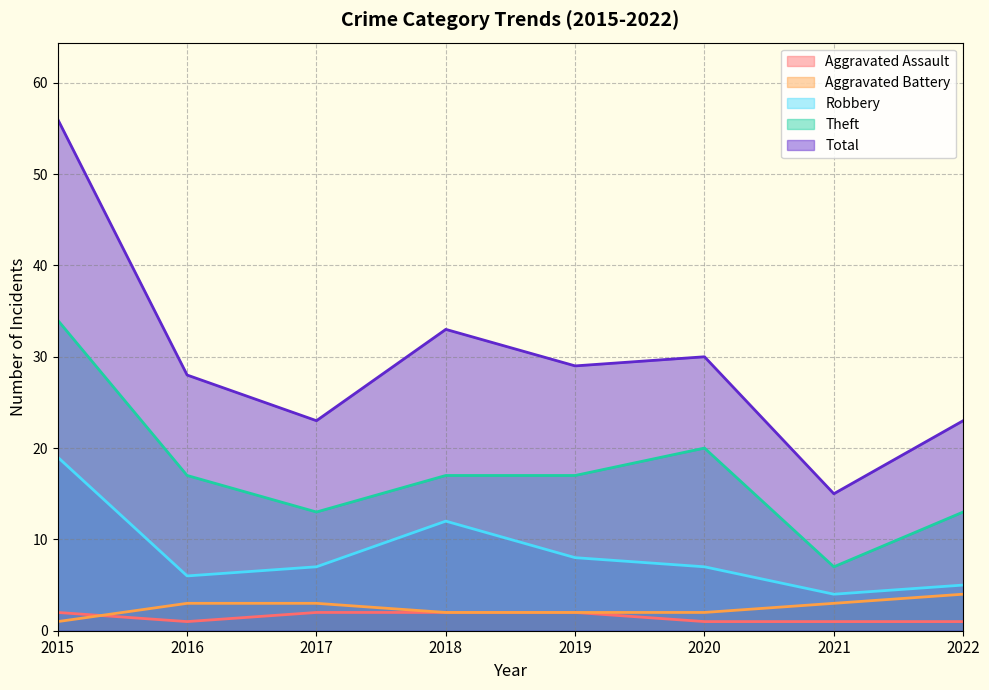

Between 2015 and 2021, which series saw the biggest shift?

Total